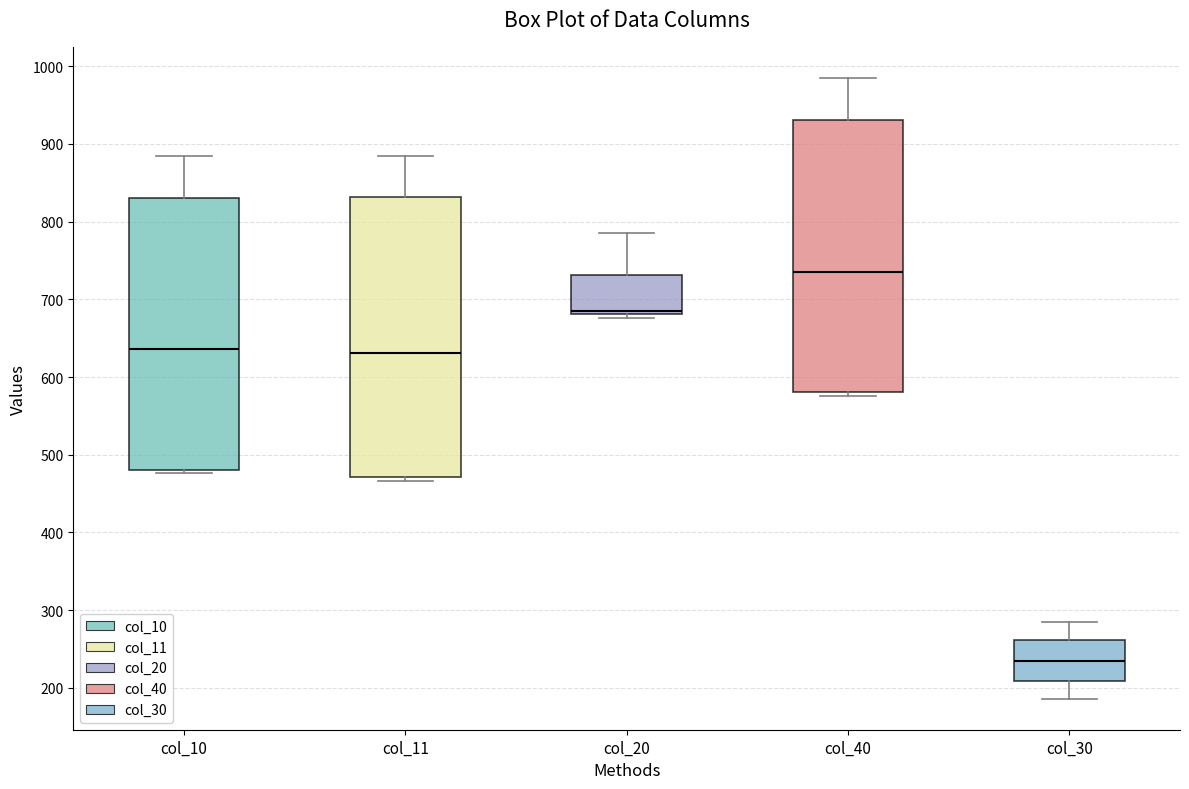

Reading left to right, read every box against the y-axis: the position of its median line, the range the box covers, and the ends of its whiskers. The values are not printed on the chart, so give them approximately, as read against the axis.

col_10: median 640, box 480 to 830, whiskers 480 (just below the box's lower edge) to 890
col_11: median 630, box 470 to 830, whiskers 470 (just below the box's lower edge) to 880
col_20: median 690, box 680 to 730, whiskers 680 (just below the box's lower edge) to 790
col_40: median 740, box 580 to 930, whiskers 580 (just below the box's lower edge) to 990
col_30: median 240, box 210 to 260, whiskers 190 to 290